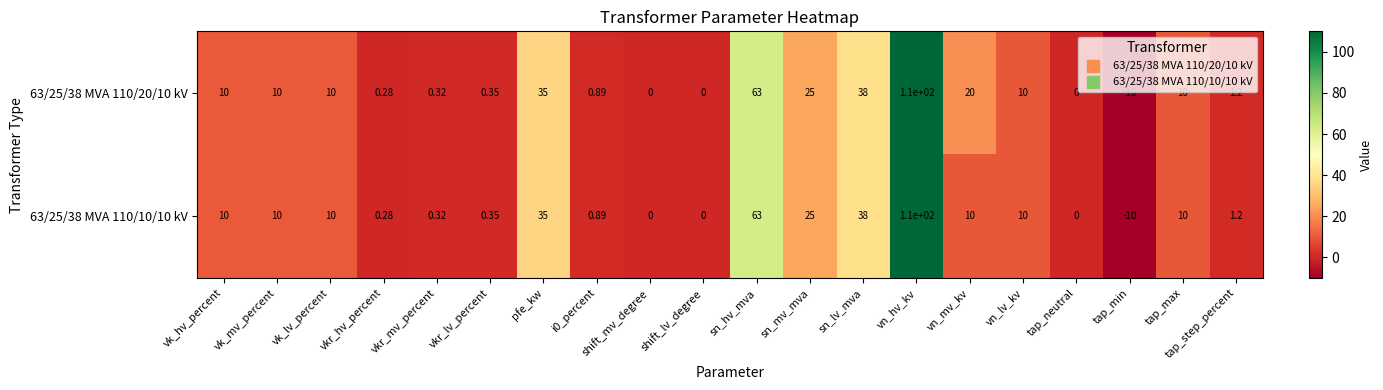

Which category has the lowest value in the 63/25/38 MVA 110/20/10 kV series?

tap_min